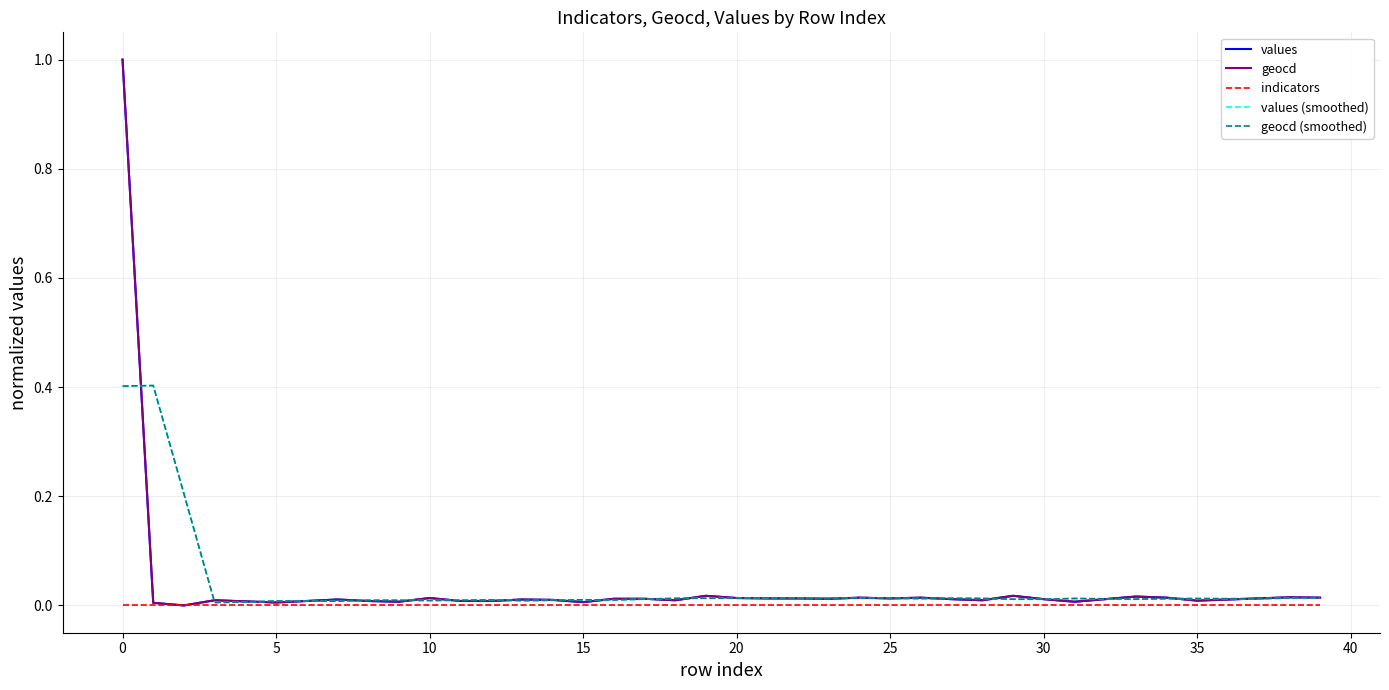

What is the highest value of the values series?

1.0